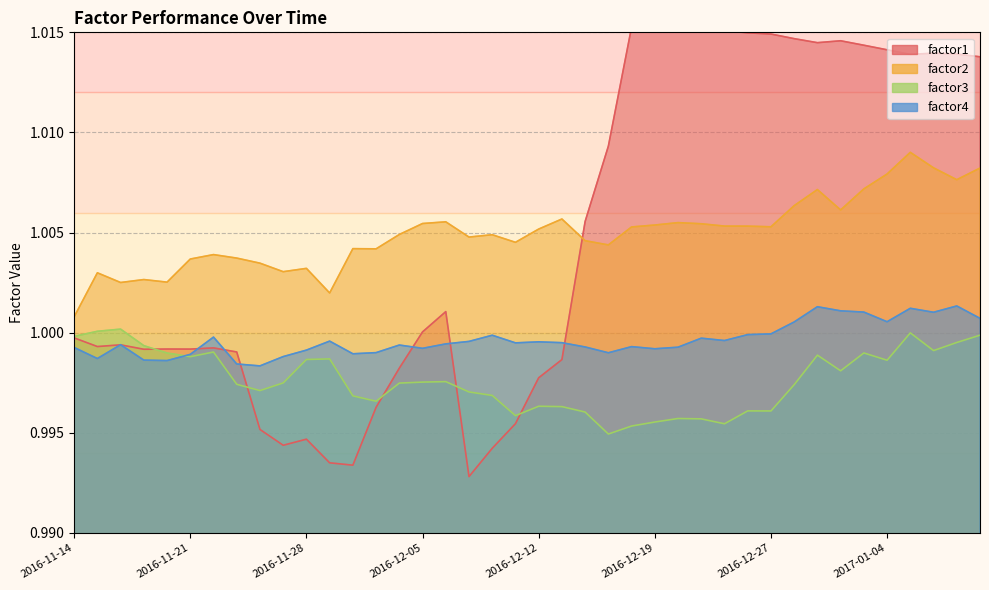

Reading right to left, transcribe all the data shown in this chart.

factor1: 2017-01-10=1.0	2017-01-09=1.0	2017-01-06=1.0	2017-01-05=1.0	2017-01-04=1.0	2017-01-03=1.0	2016-12-30=1.0	2016-12-29=1.0	2016-12-28=1.0	2016-12-27=1.0	2016-12-23=1.0	2016-12-22=1.0	2016-12-21=1.0	2016-12-20=1.0	2016-12-19=1.0	2016-12-16=1.0	2016-12-15=1.0	2016-12-14=1.0	2016-12-13=1.0	2016-12-12=1.0	2016-12-09=1.0	2016-12-08=1.0	2016-12-07=1.0	2016-12-06=1.0	2016-12-05=1.0	2016-12-02=1.0	2016-12-01=1.0	2016-11-30=1.0	2016-11-29=1.0	2016-11-28=1.0	2016-11-25=1.0	2016-11-24=1.0	2016-11-23=1.0	2016-11-22=1.0	2016-11-21=1.0	2016-11-18=1.0	2016-11-17=1.0	2016-11-16=1.0	2016-11-15=1.0	2016-11-14=1.0
factor2: 2017-01-10=1.0	2017-01-09=1.0	2017-01-06=1.0	2017-01-05=1.0	2017-01-04=1.0	2017-01-03=1.0	2016-12-30=1.0	2016-12-29=1.0	2016-12-28=1.0	2016-12-27=1.0	2016-12-23=1.0	2016-12-22=1.0	2016-12-21=1.0	2016-12-20=1.0	2016-12-19=1.0	2016-12-16=1.0	2016-12-15=1.0	2016-12-14=1.0	2016-12-13=1.0	2016-12-12=1.0	2016-12-09=1.0	2016-12-08=1.0	2016-12-07=1.0	2016-12-06=1.0	2016-12-05=1.0	2016-12-02=1.0	2016-12-01=1.0	2016-11-30=1.0	2016-11-29=1.0	2016-11-28=1.0	2016-11-25=1.0	2016-11-24=1.0	2016-11-23=1.0	2016-11-22=1.0	2016-11-21=1.0	2016-11-18=1.0	2016-11-17=1.0	2016-11-16=1.0	2016-11-15=1.0	2016-11-14=1.0
factor3: 2017-01-10=1.0	2017-01-09=1.0	2017-01-06=1.0	2017-01-05=1.0	2017-01-04=1.0	2017-01-03=1.0	2016-12-30=1.0	2016-12-29=1.0	2016-12-28=1.0	2016-12-27=1.0	2016-12-23=1.0	2016-12-22=1.0	2016-12-21=1.0	2016-12-20=1.0	2016-12-19=1.0	2016-12-16=1.0	2016-12-15=1.0	2016-12-14=1.0	2016-12-13=1.0	2016-12-12=1.0	2016-12-09=1.0	2016-12-08=1.0	2016-12-07=1.0	2016-12-06=1.0	2016-12-05=1.0	2016-12-02=1.0	2016-12-01=1.0	2016-11-30=1.0	2016-11-29=1.0	2016-11-28=1.0	2016-11-25=1.0	2016-11-24=1.0	2016-11-23=1.0	2016-11-22=1.0	2016-11-21=1.0	2016-11-18=1.0	2016-11-17=1.0	2016-11-16=1.0	2016-11-15=1.0	2016-11-14=1.0
factor4: 2017-01-10=1.0	2017-01-09=1.0	2017-01-06=1.0	2017-01-05=1.0	2017-01-04=1.0	2017-01-03=1.0	2016-12-30=1.0	2016-12-29=1.0	2016-12-28=1.0	2016-12-27=1.0	2016-12-23=1.0	2016-12-22=1.0	2016-12-21=1.0	2016-12-20=1.0	2016-12-19=1.0	2016-12-16=1.0	2016-12-15=1.0	2016-12-14=1.0	2016-12-13=1.0	2016-12-12=1.0	2016-12-09=1.0	2016-12-08=1.0	2016-12-07=1.0	2016-12-06=1.0	2016-12-05=1.0	2016-12-02=1.0	2016-12-01=1.0	2016-11-30=1.0	2016-11-29=1.0	2016-11-28=1.0	2016-11-25=1.0	2016-11-24=1.0	2016-11-23=1.0	2016-11-22=1.0	2016-11-21=1.0	2016-11-18=1.0	2016-11-17=1.0	2016-11-16=1.0	2016-11-15=1.0	2016-11-14=1.0